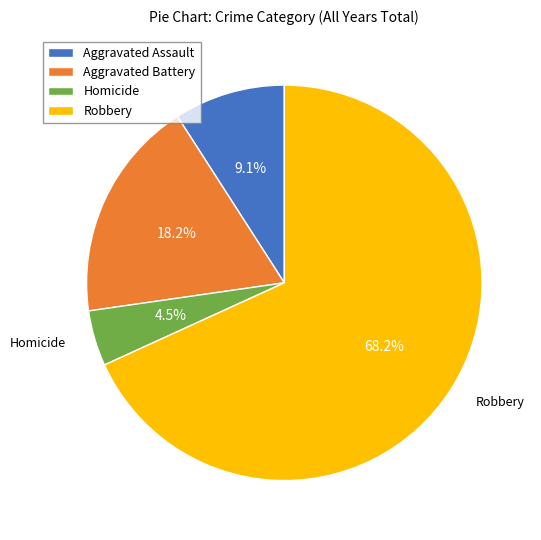

What is the ratio of the value at Aggravated Battery to the value at Robbery?

0.3